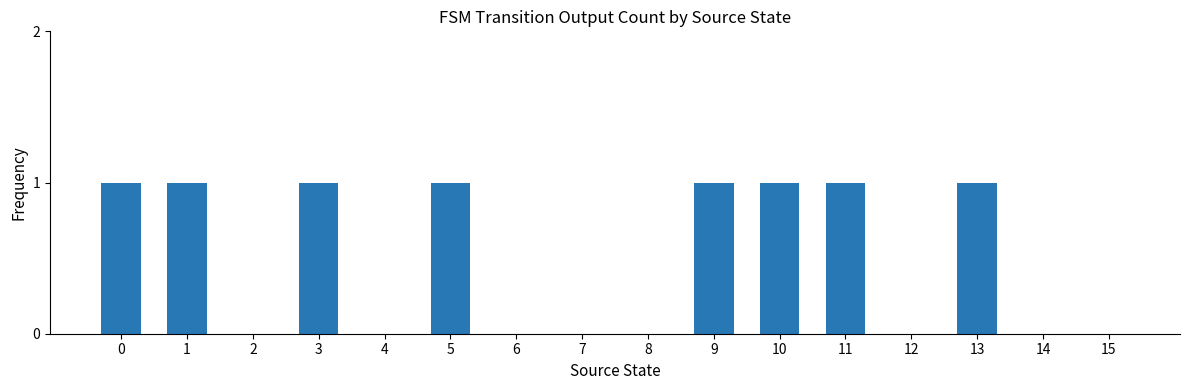

Approximately how many times larger is the value at 0 compared to 5?

1.0